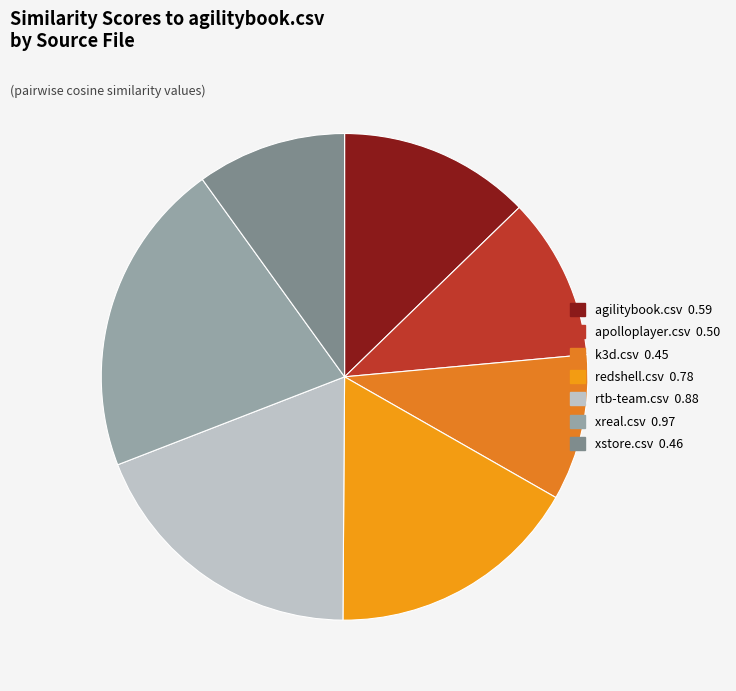

Rank the categories by value from lowest to highest.

k3d.csv, xstore.csv, apolloplayer.csv, agilitybook.csv, redshell.csv, rtb-team.csv, xreal.csv